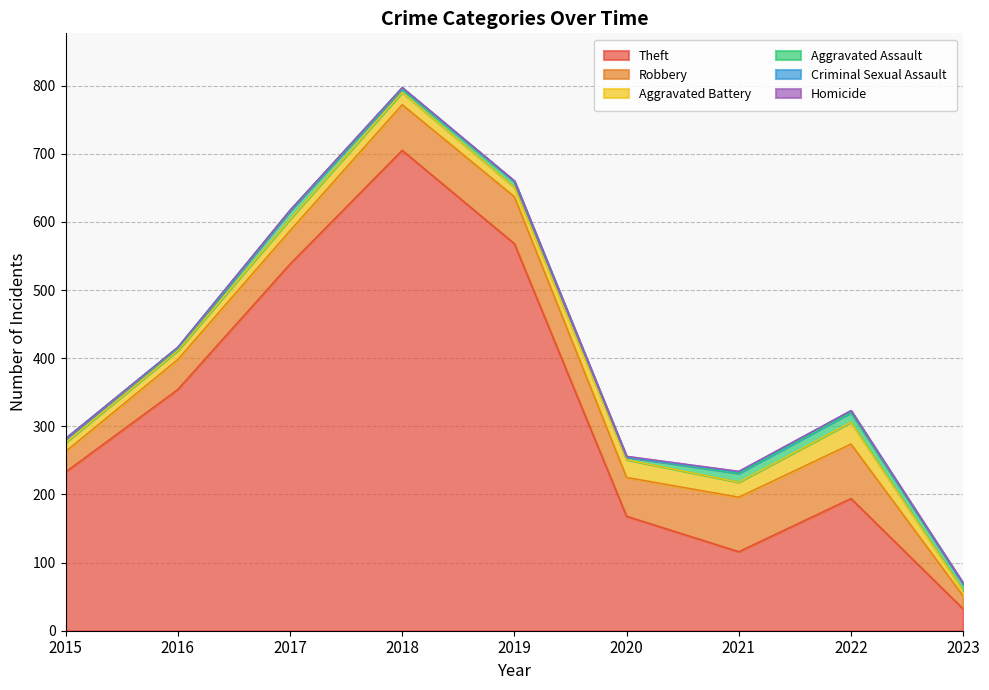

True or false: Theft has more than 2 points higher than both neighbors.

False